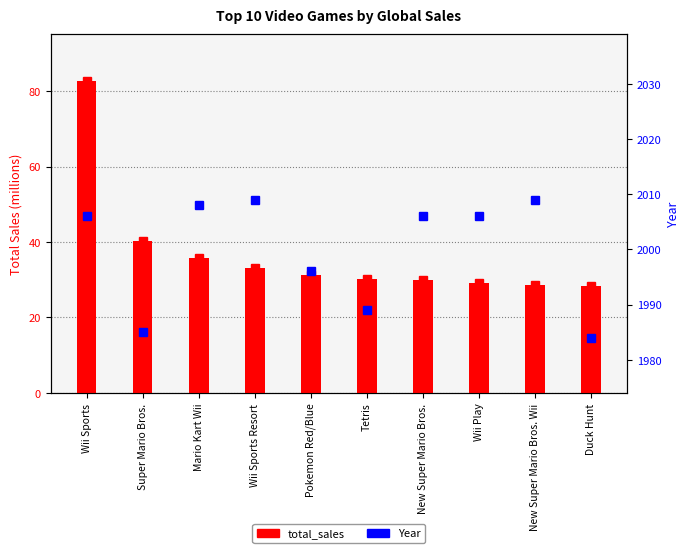

Which category has the lowest value across all series?

Duck Hunt